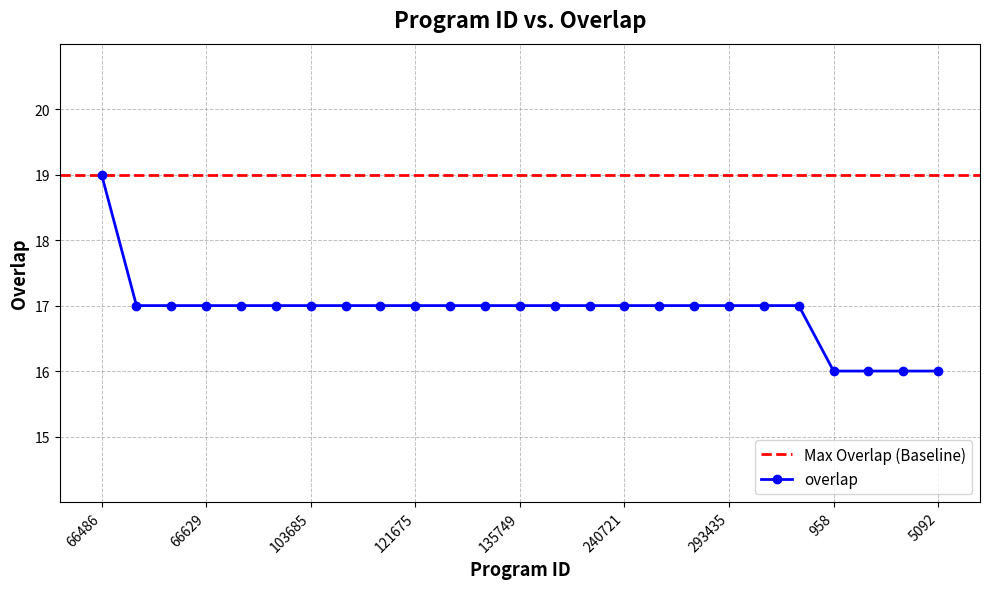

Reading right to left, transcribe all the data shown in this chart.

16	16	16	16	17	17	17	17	17	17	17	17	17	17	17	17	17	17	17	17	17	17	17	17	19